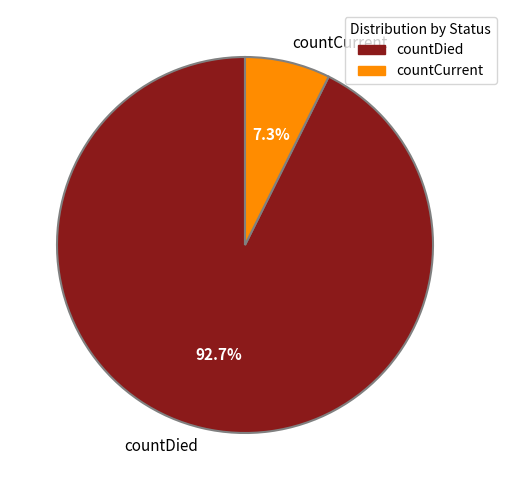

Does any single category account for the majority?

Yes